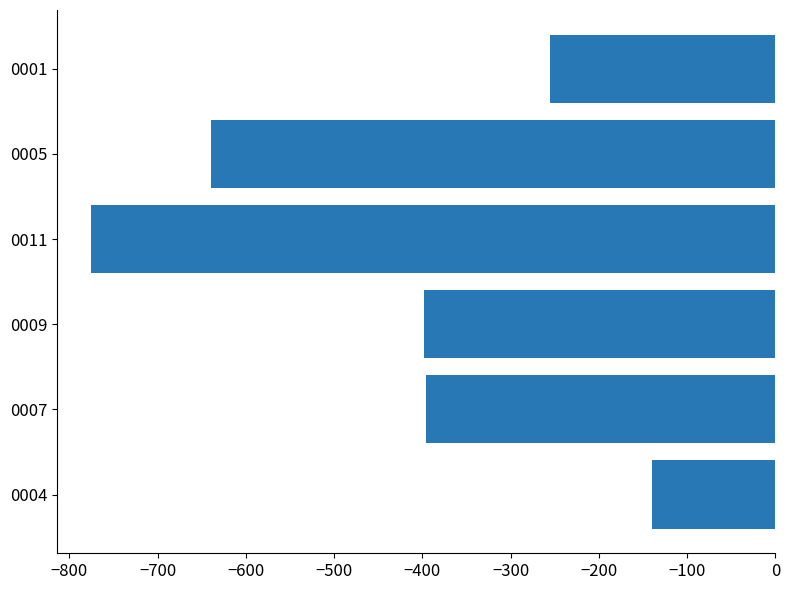

What is the smallest value displayed?

-775